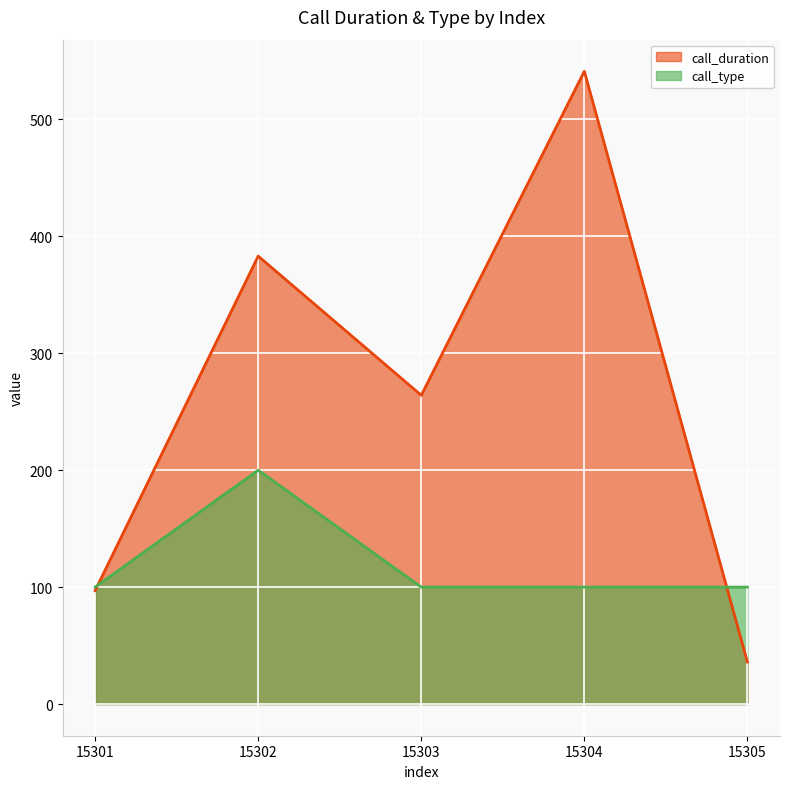

Reading right to left, list all the values displayed in this chart.

call_duration: 36	541	264	383	97
call_type: 100	100	100	200	100